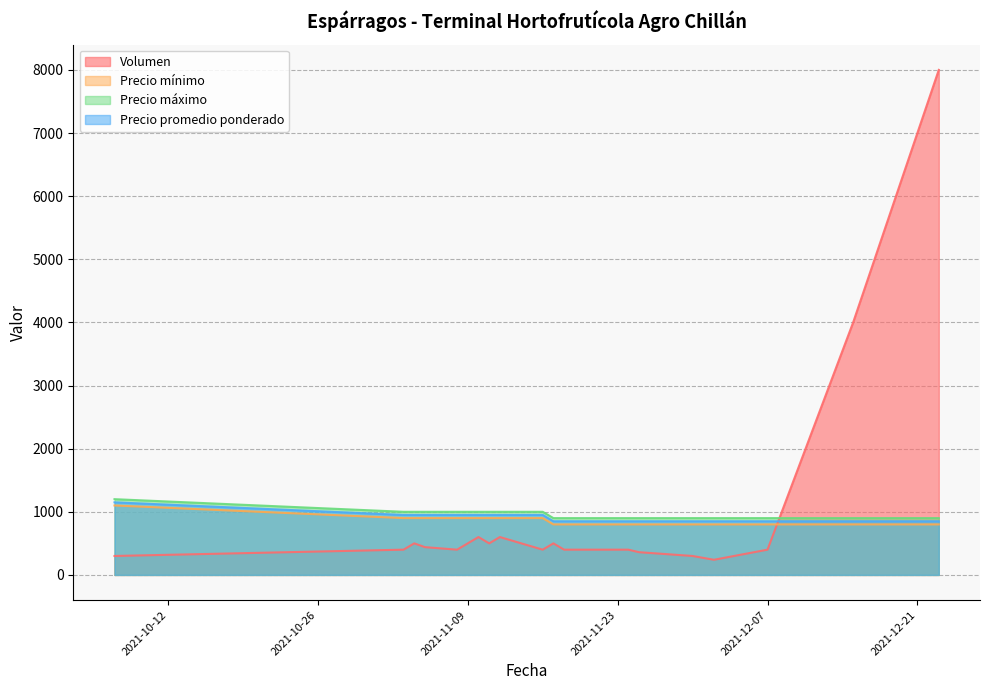

What are all the series names shown in the legend?

Volumen, Precio mínimo, Precio máximo, Precio promedio ponderado